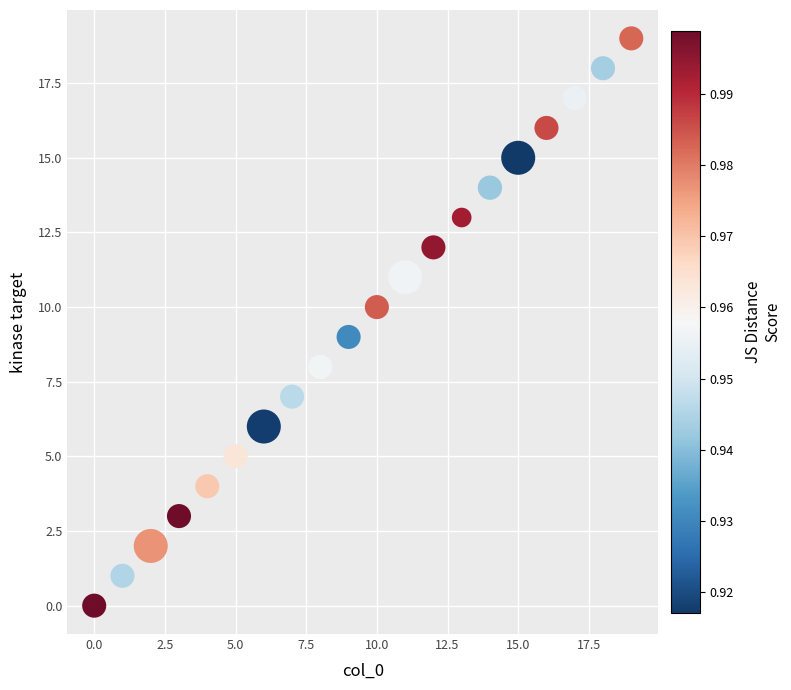

What is the range of Y values (max minus min)?

19